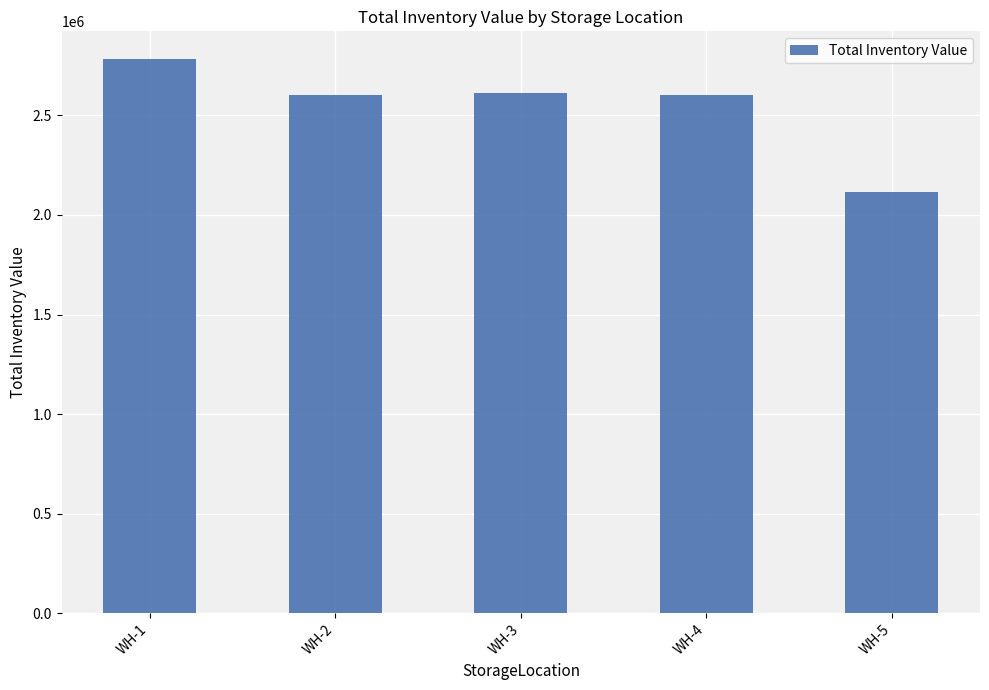

How many bars are there in total?

5